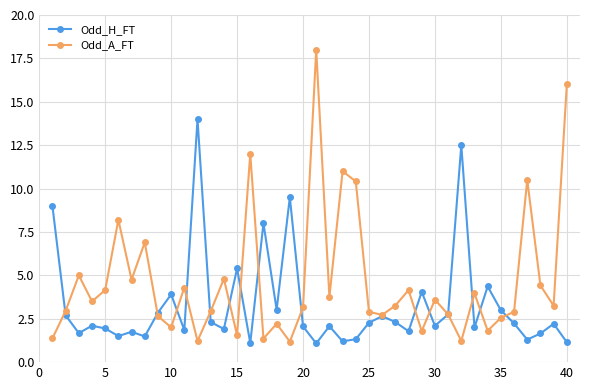

Rank the series by their average value, from lowest to highest.

Odd_H_FT, Odd_A_FT